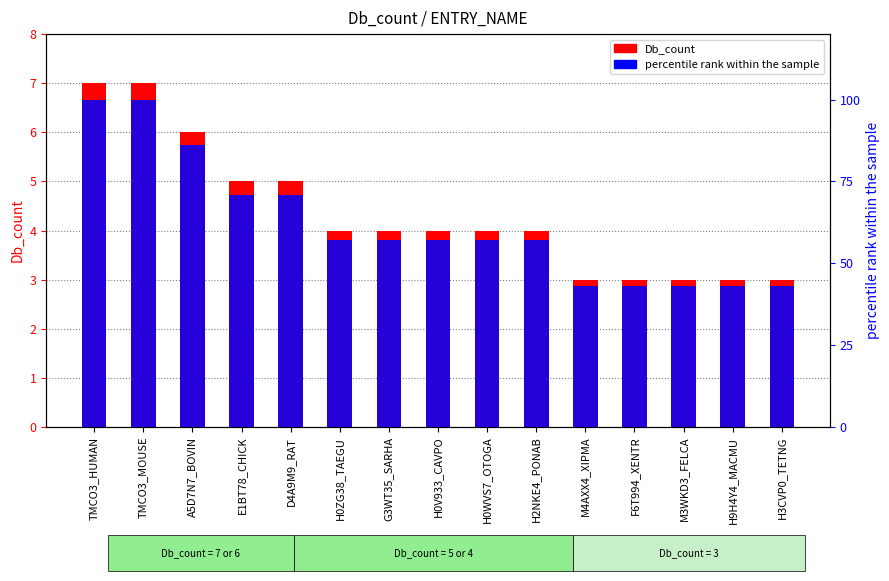

Are the bars horizontal?

No